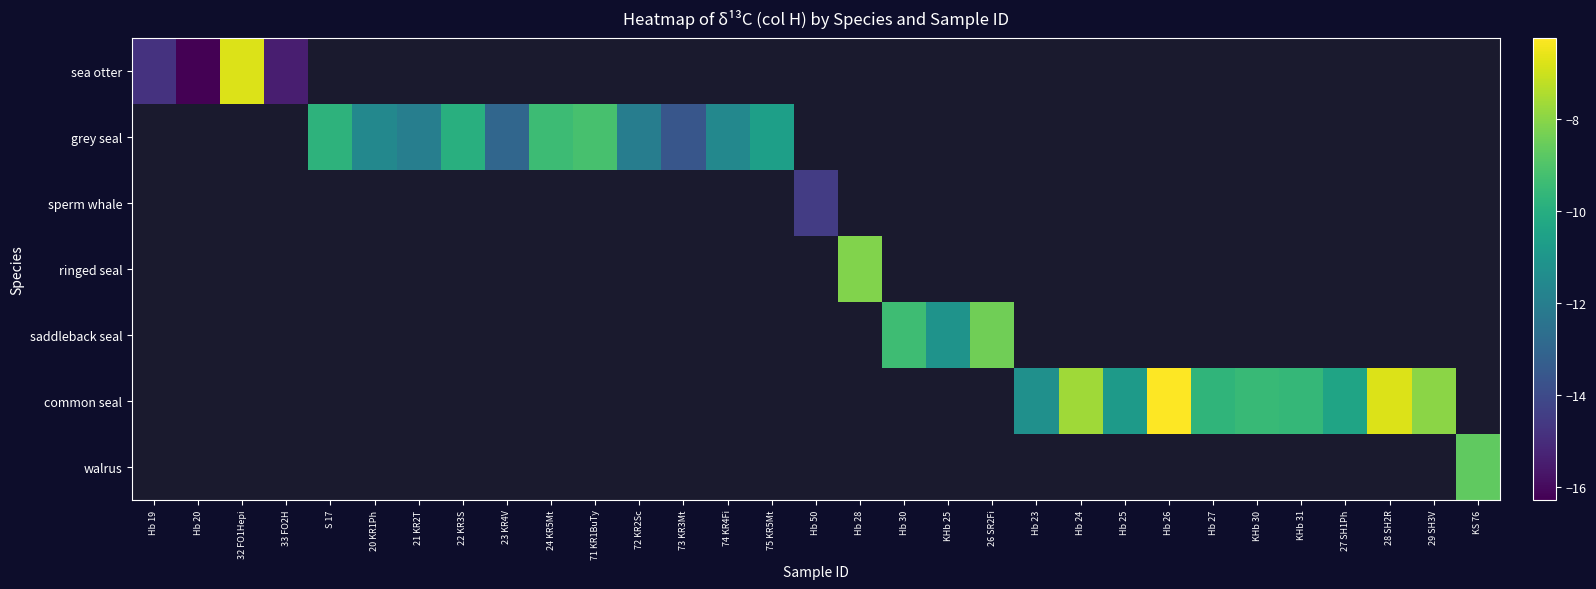

True or false: grey seal has a value of -20.7 at 74 KR4Fi.

False